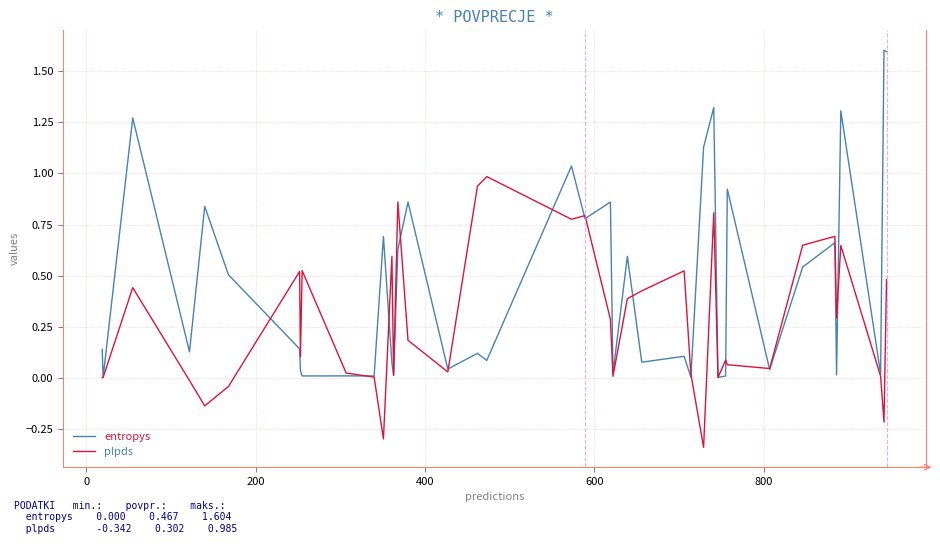

Which series has the largest total across all categories?

entropys